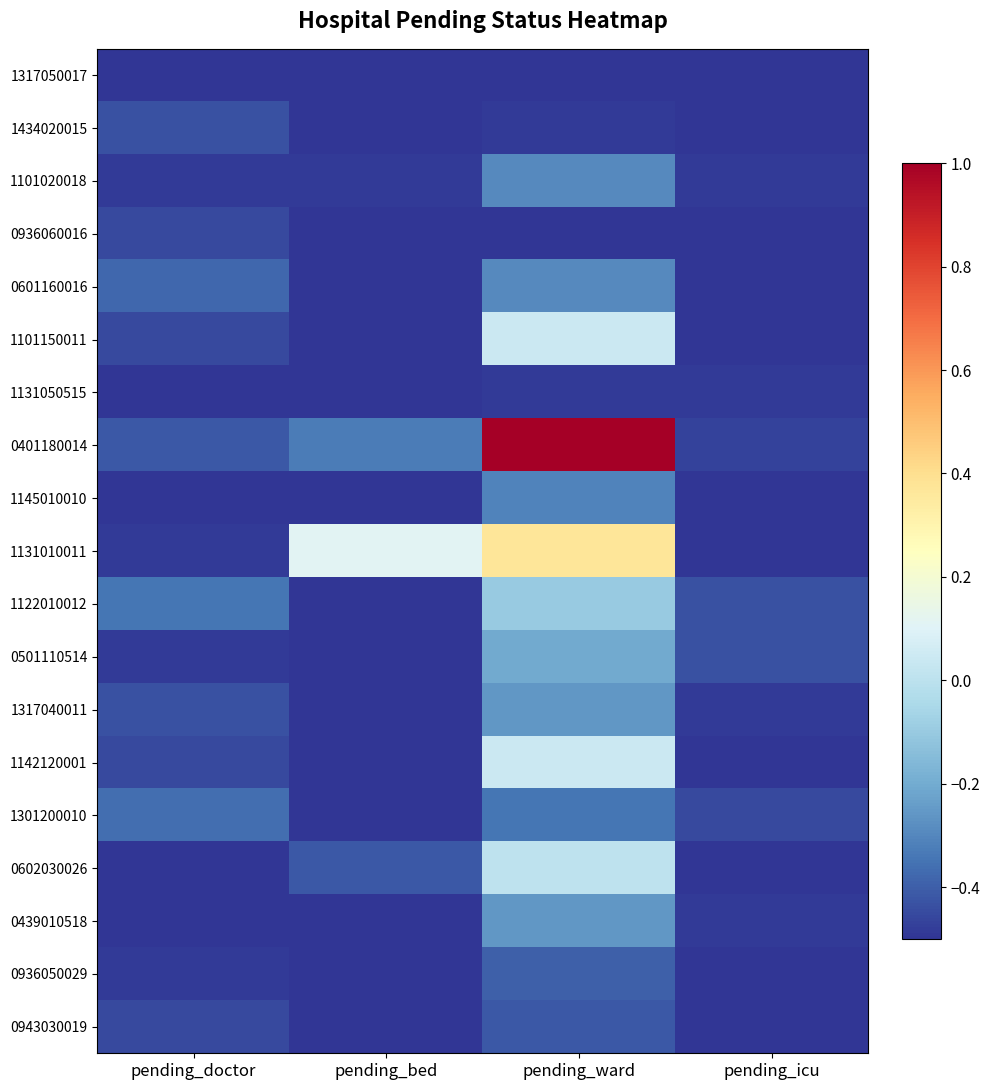

Which category has the lowest value across all series?

pending_doctor